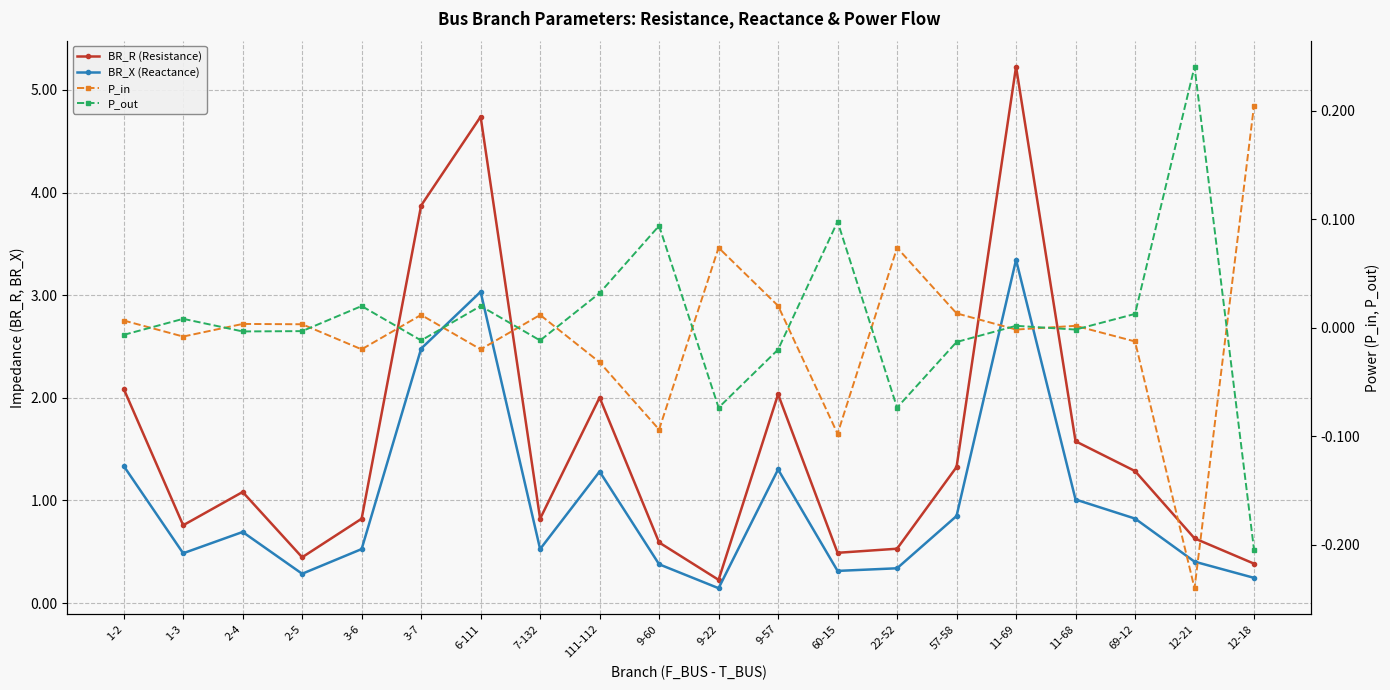

True or false: P_in and BR_X (Reactance) cross at least once.

False